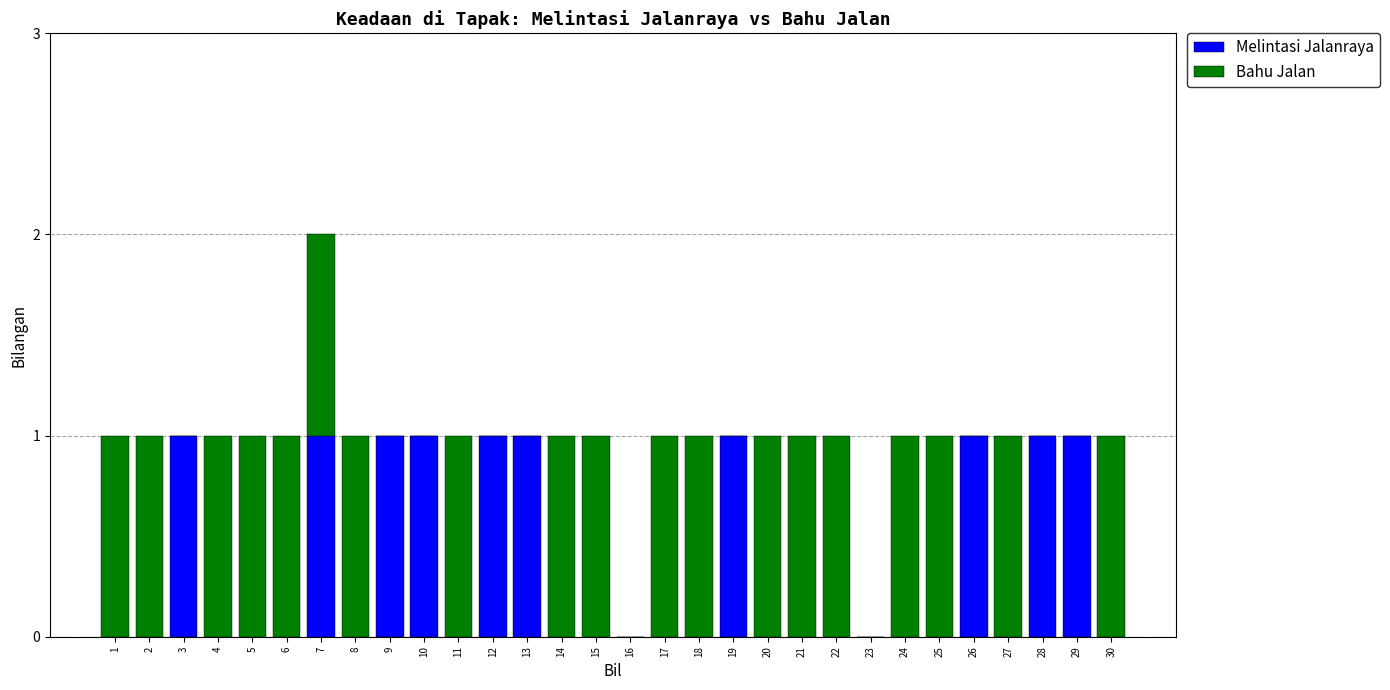

The Melintasi Jalanraya series shows 0 at 6. True or false?

True